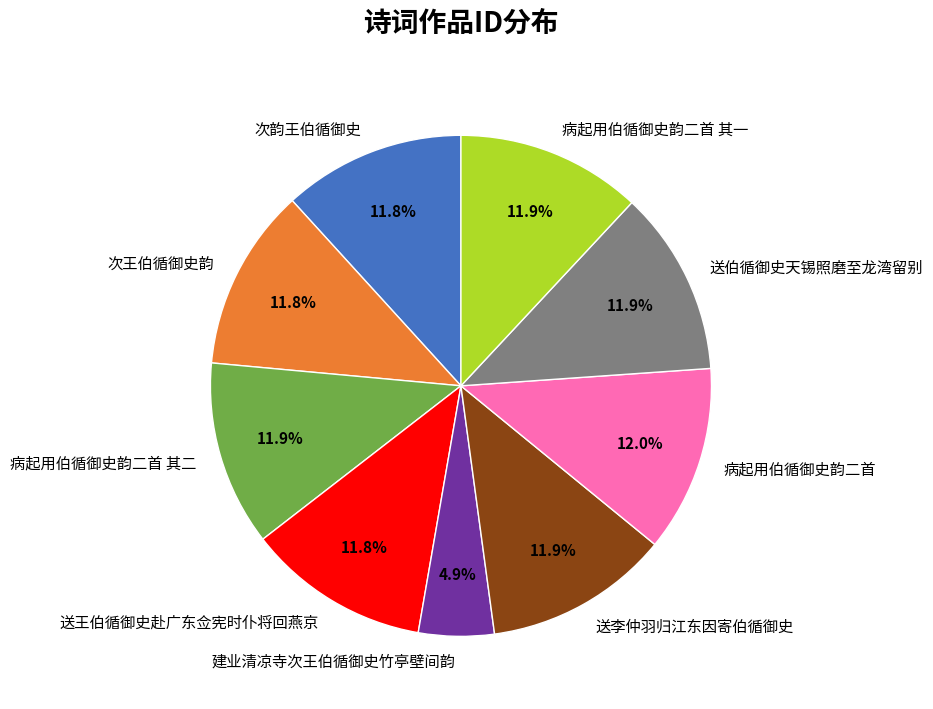

To the nearest percent, what percentage of the pie is 送伯循御史天锡照磨至龙湾留别?

12%